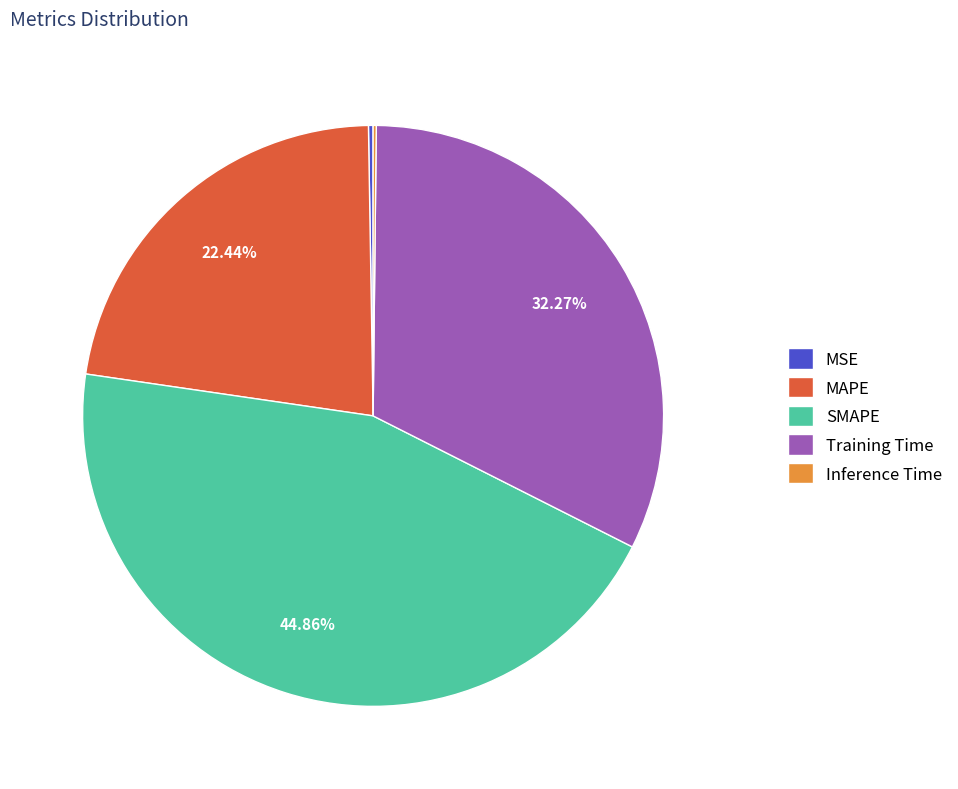

Which slice is the largest?

SMAPE